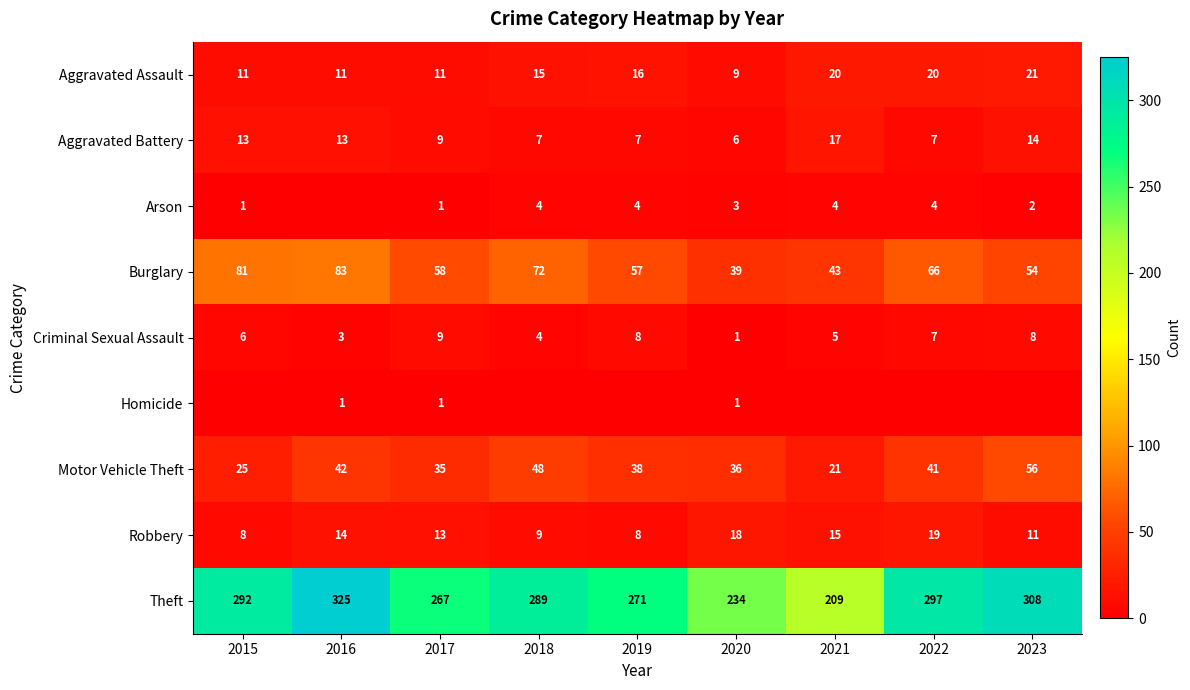

List the labels in order of Burglary value, smallest first.

2020, 2021, 2023, 2019, 2017, 2022, 2018, 2015, 2016